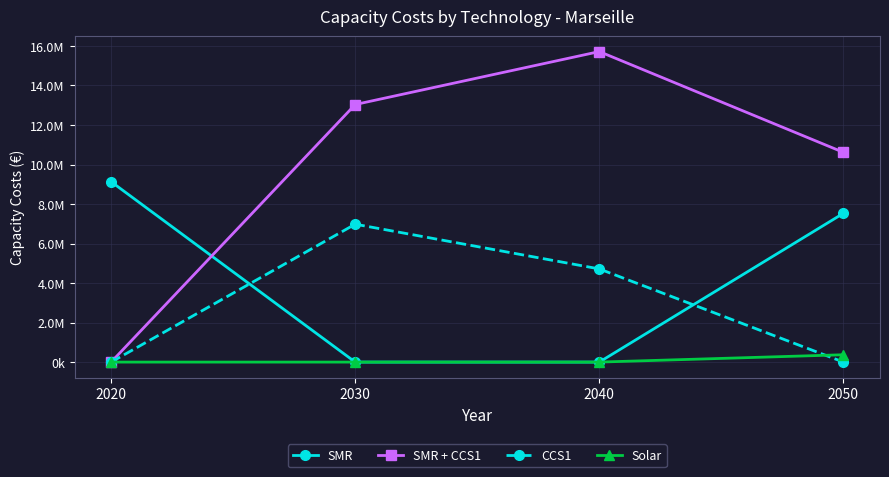

What is the maximum value shown in the chart?

15715453.7